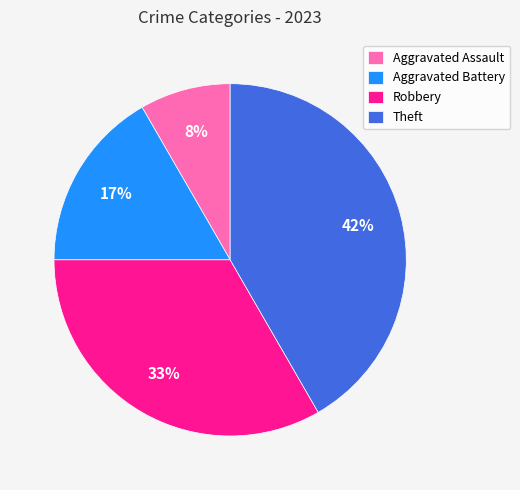

How many slices are in this pie chart?

4